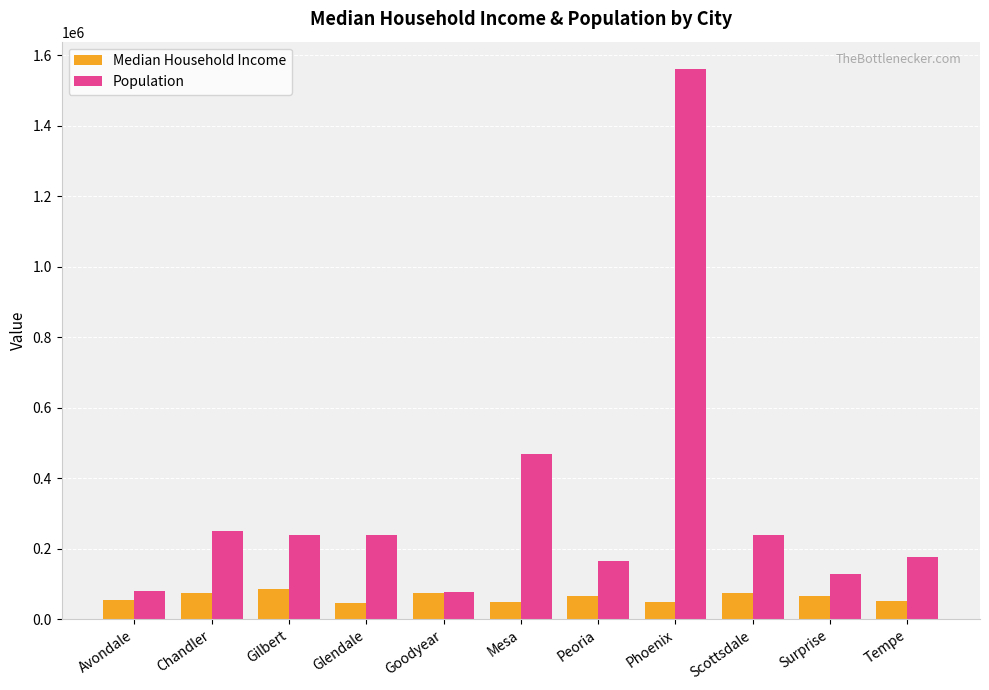

Where is Population nearest to the value 819104?

Mesa